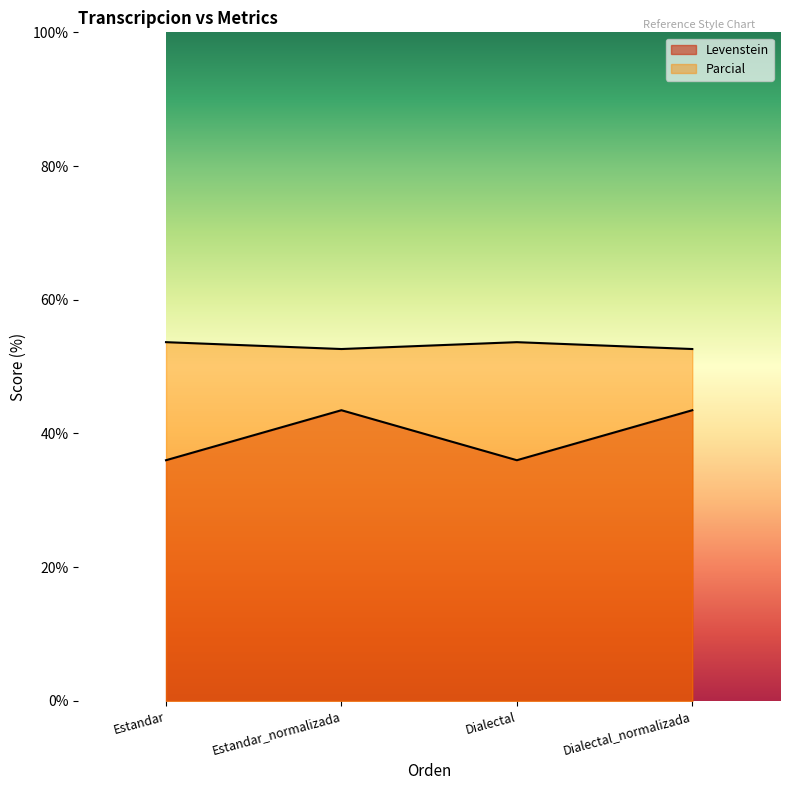

What is the value of the Parcial point at the 2nd from the left?

52.6